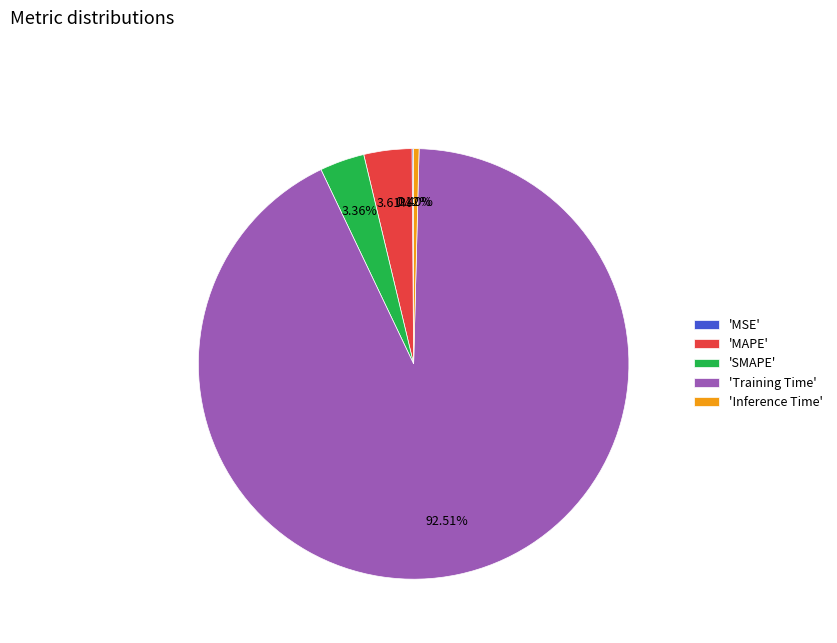

What is the largest slice in the pie chart?

'Training Time'